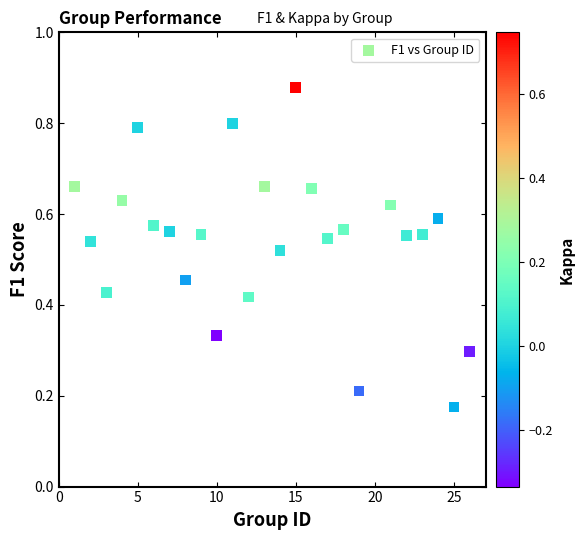

What is the range of X values (max minus min)?

25.0